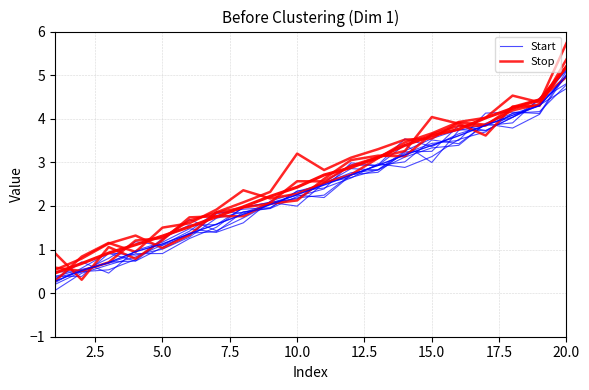

Reading right to left, transcribe all the data shown in this chart.

Start: 4.8	4.2	4.1	3.7	3.5	3.1	2.9	3.0	2.6	2.4	2.3	2.0	1.9	1.8	1.3	1.1	1.2	0.8	0.5	0.3
Stop: 5.7	4.4	4.5	4.0	3.9	3.7	3.5	3.1	2.7	2.5	2.3	2.2	2.4	1.9	1.6	1.5	0.9	1.2	0.8	0.3